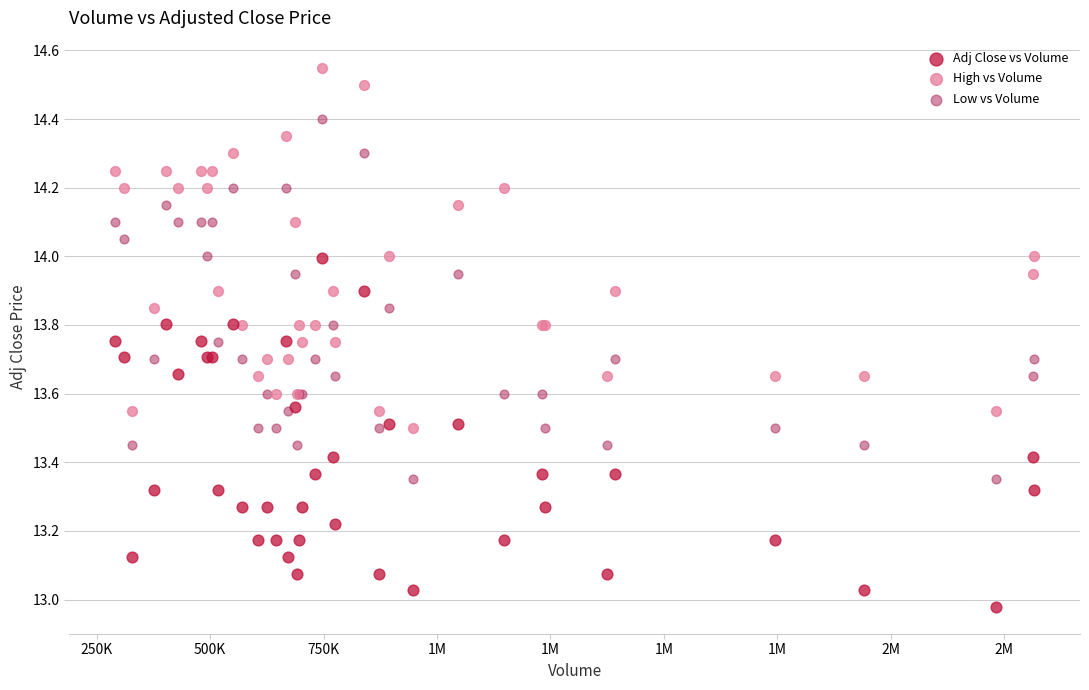

Which series reaches the minimum Y coordinate?

Adj Close vs Volume